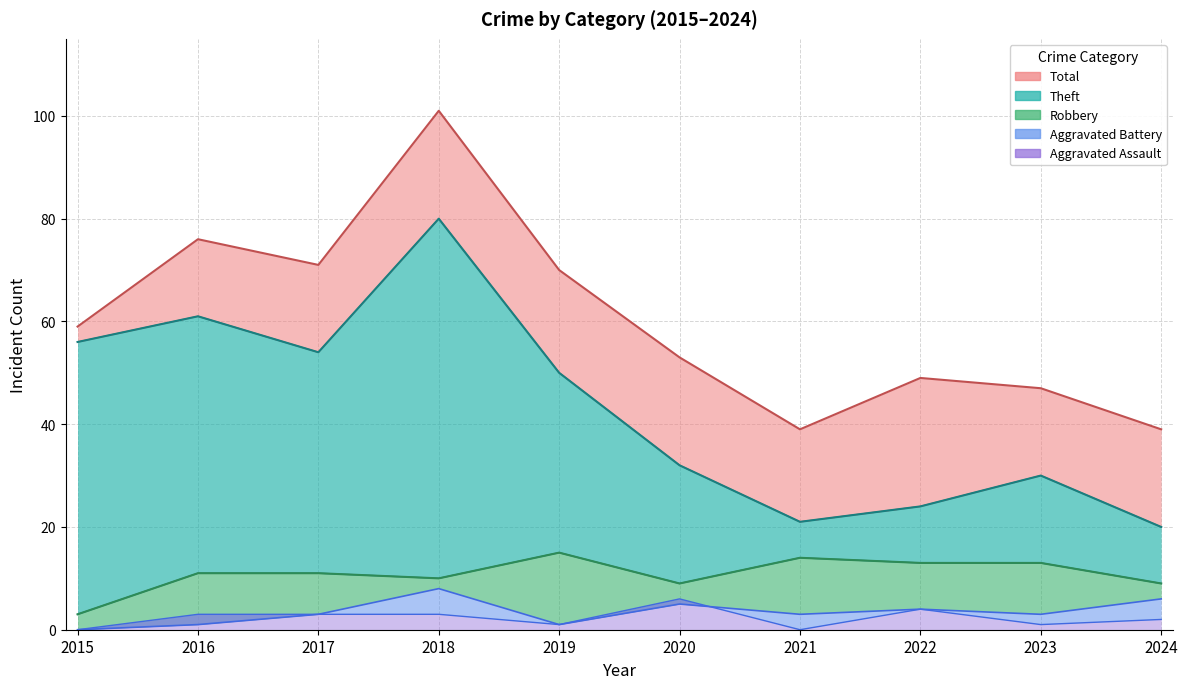

How many lines are shown in the chart?

5